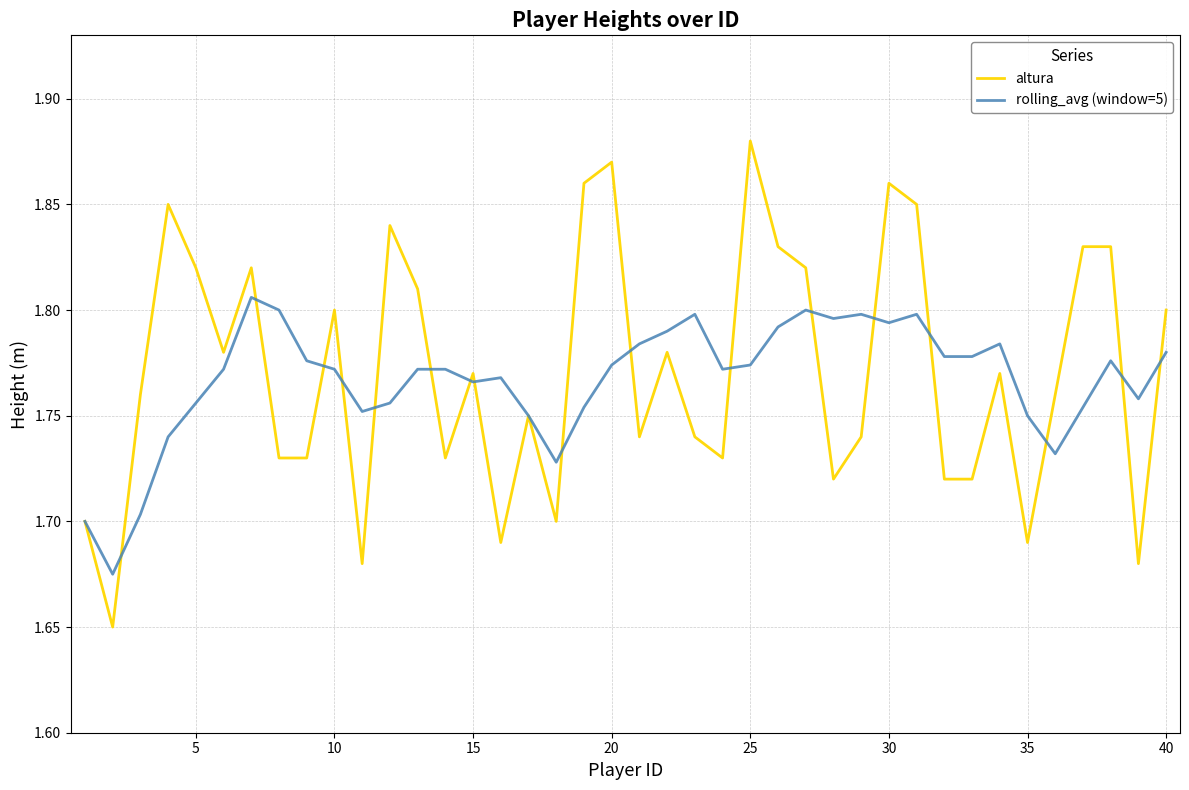

What are all the series names shown in the legend?

altura, rolling_avg (window=5)